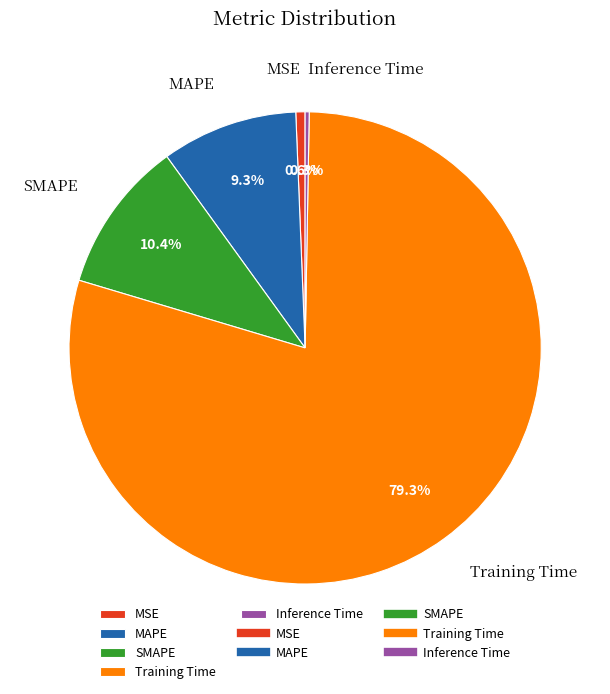

How many slices are in this pie chart?

5